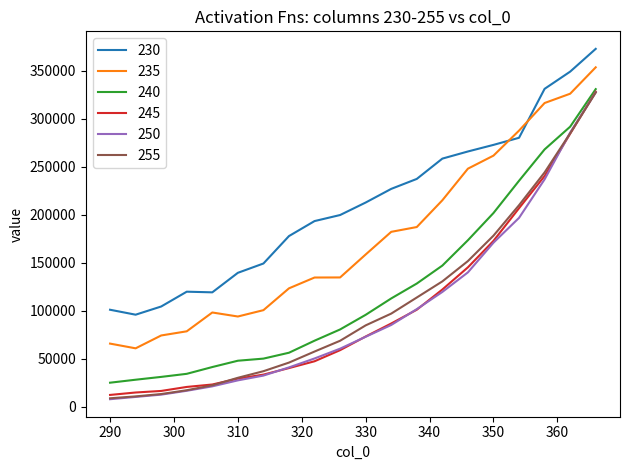

What is the greatest value displayed?

372751.3